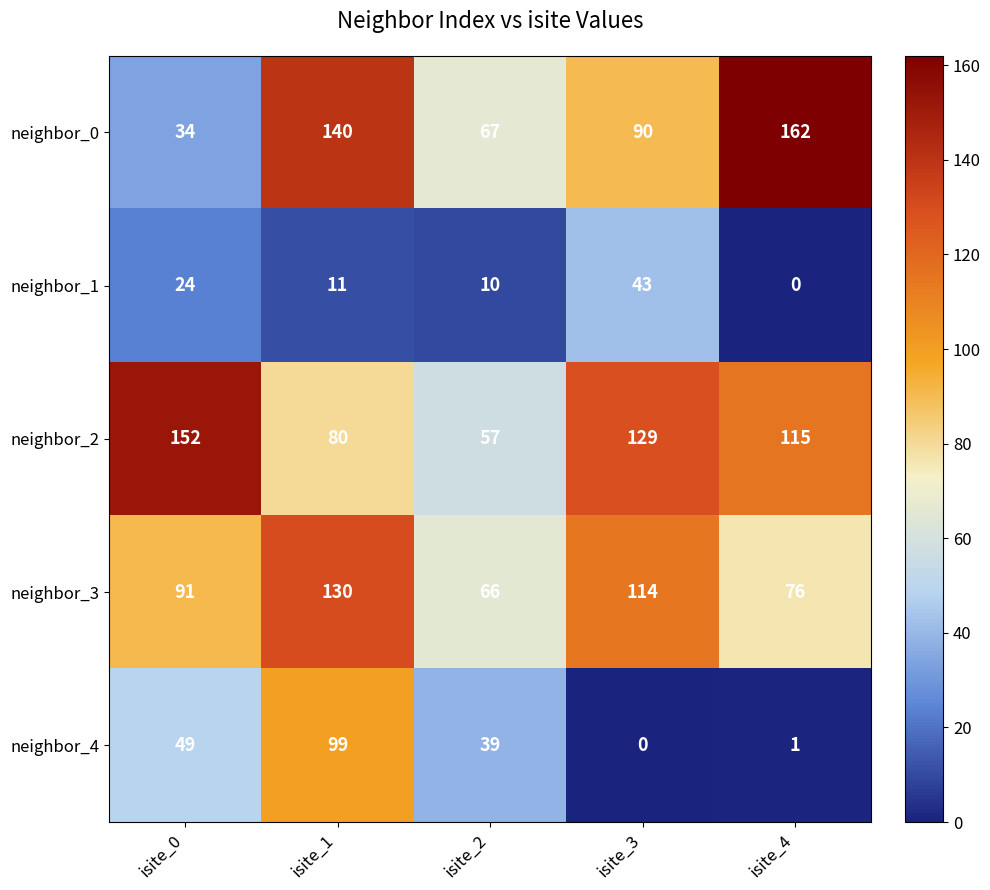

Rank the series by their maximum value, from lowest to highest.

neighbor_1, neighbor_4, neighbor_3, neighbor_2, neighbor_0